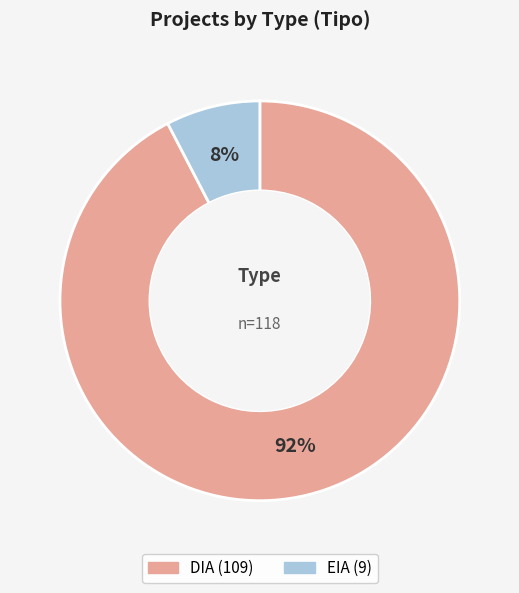

How many slices are in this pie chart?

2